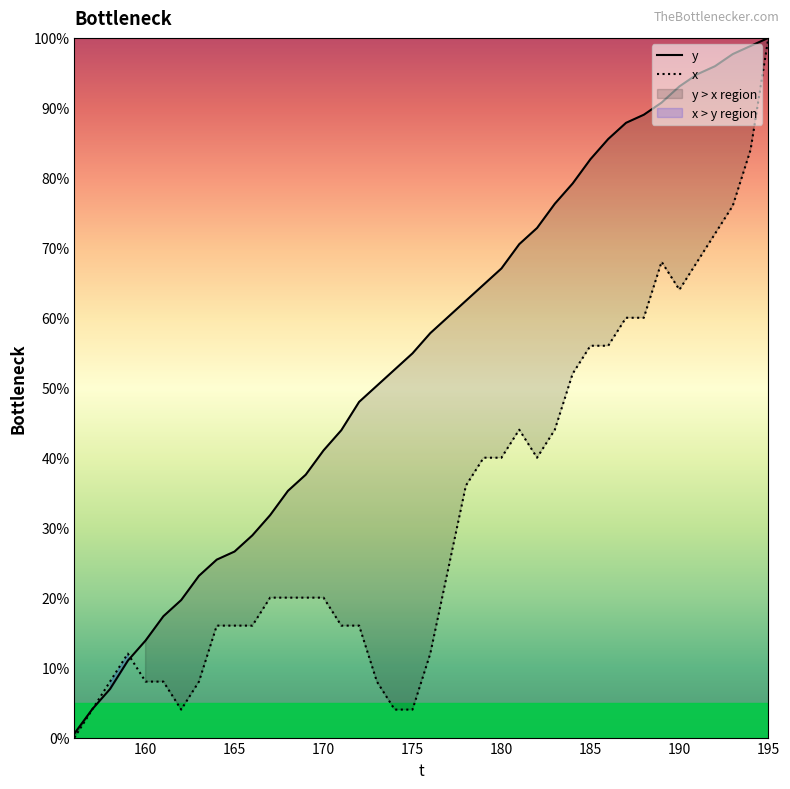

What is the average value of the x series?

33.1